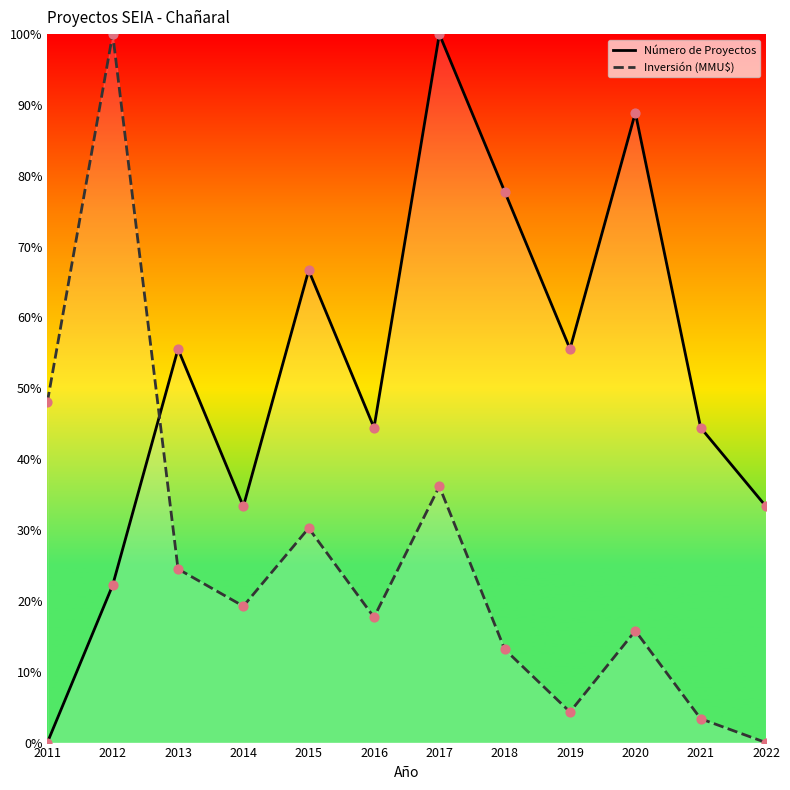

Which series contains the lowest Y value?

Número de Proyectos